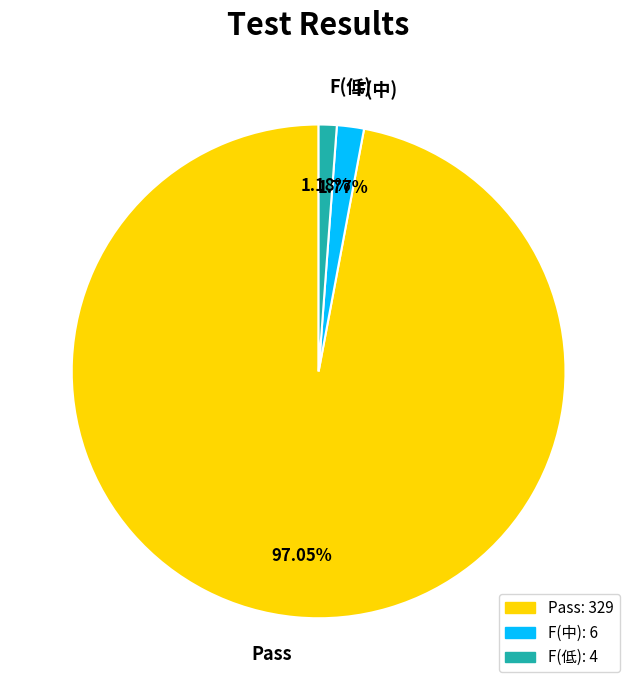

Which slice is the largest?

Pass